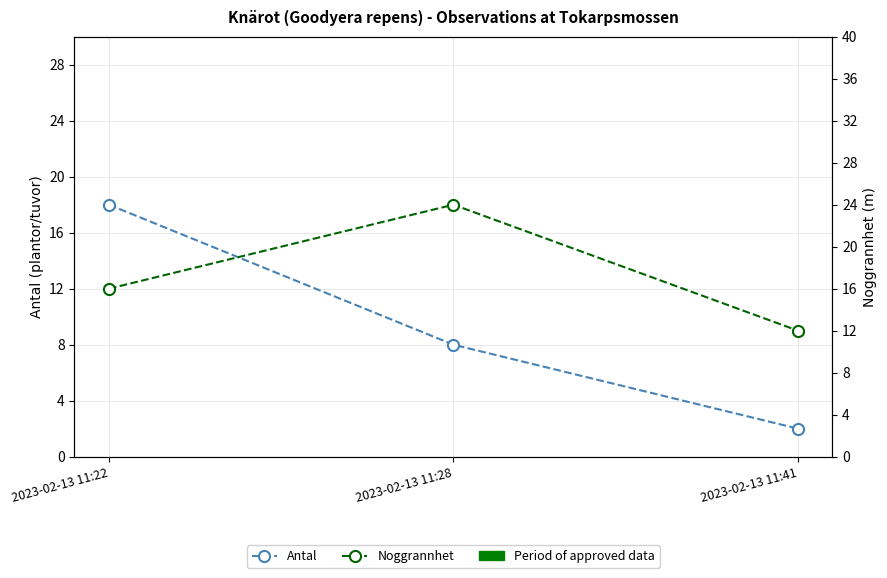

Which series changed the most between 2023-02-13 11:22 and 2023-02-13 11:41?

Antal